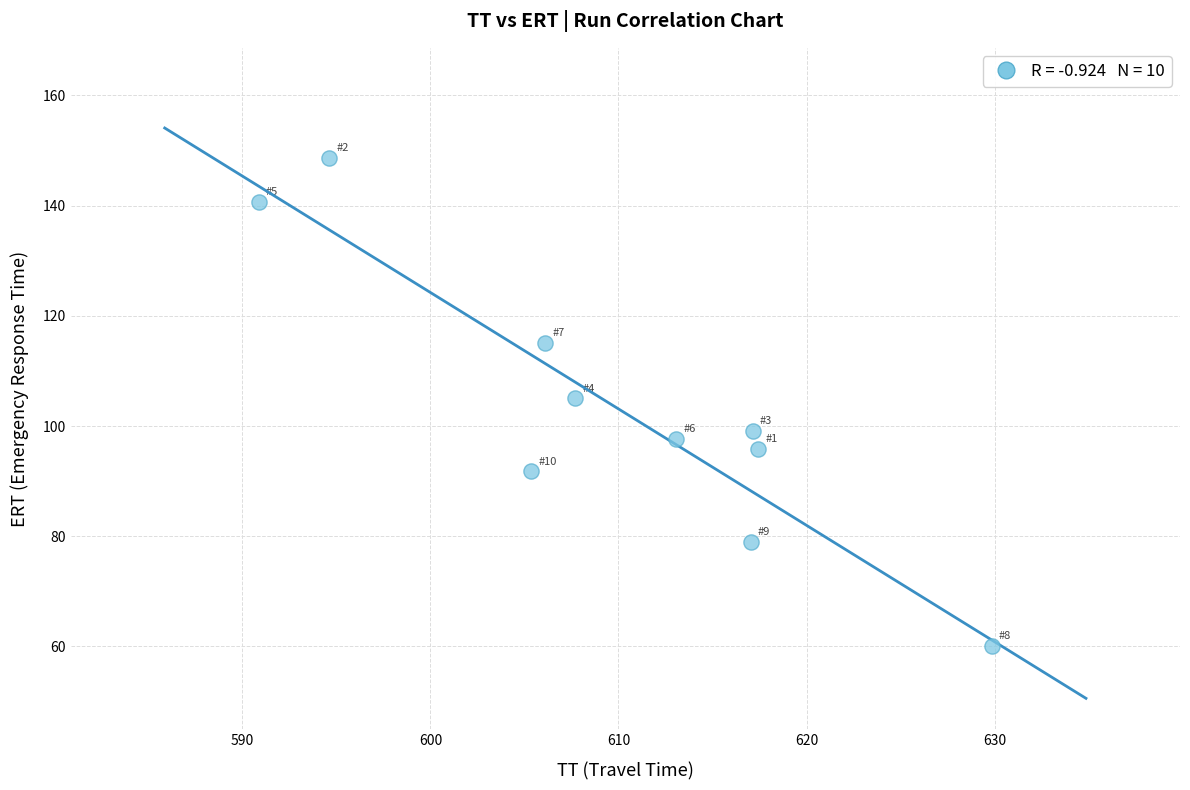

What is the range of Y values (max minus min)?

88.7